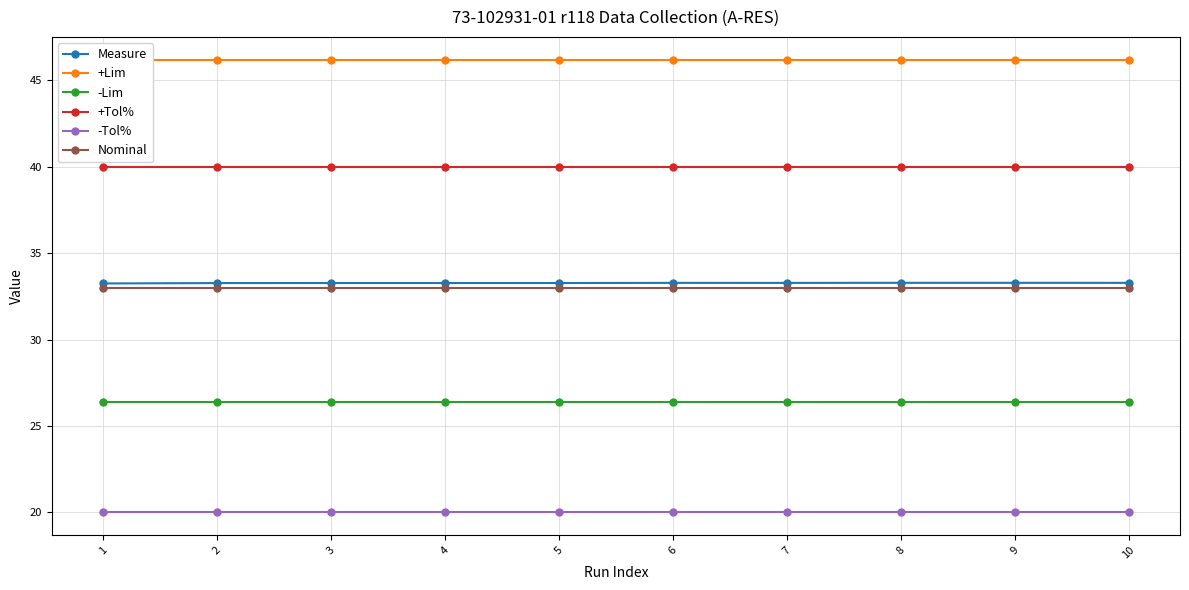

How many series are shown in this chart?

6